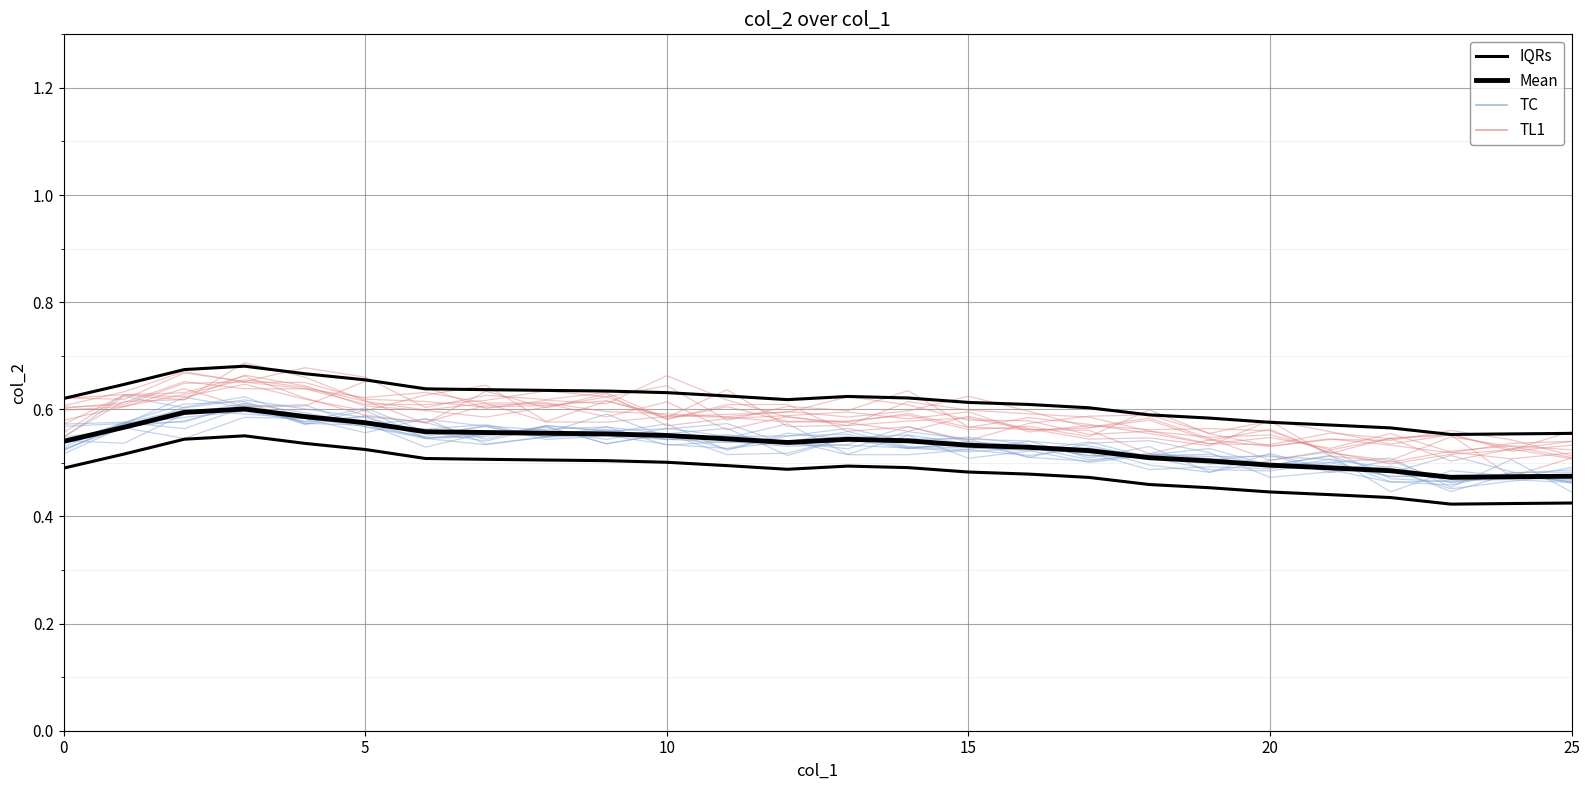

The value of IQRs at 12 is 0.6. True or false?

True